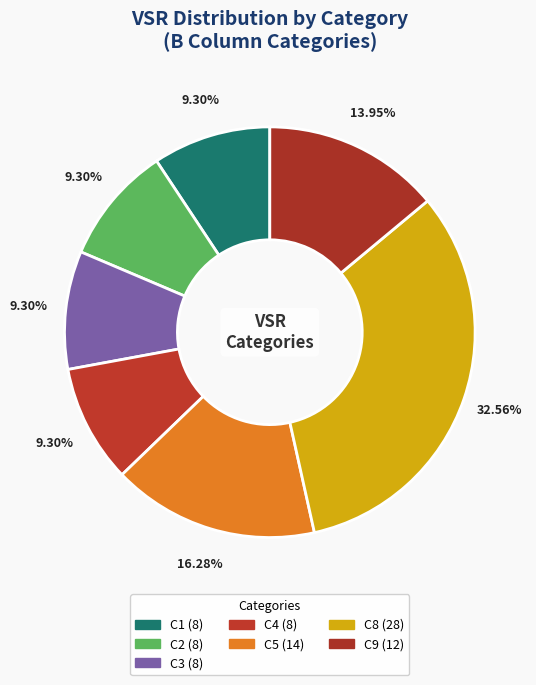

How many segments does this pie chart have?

7